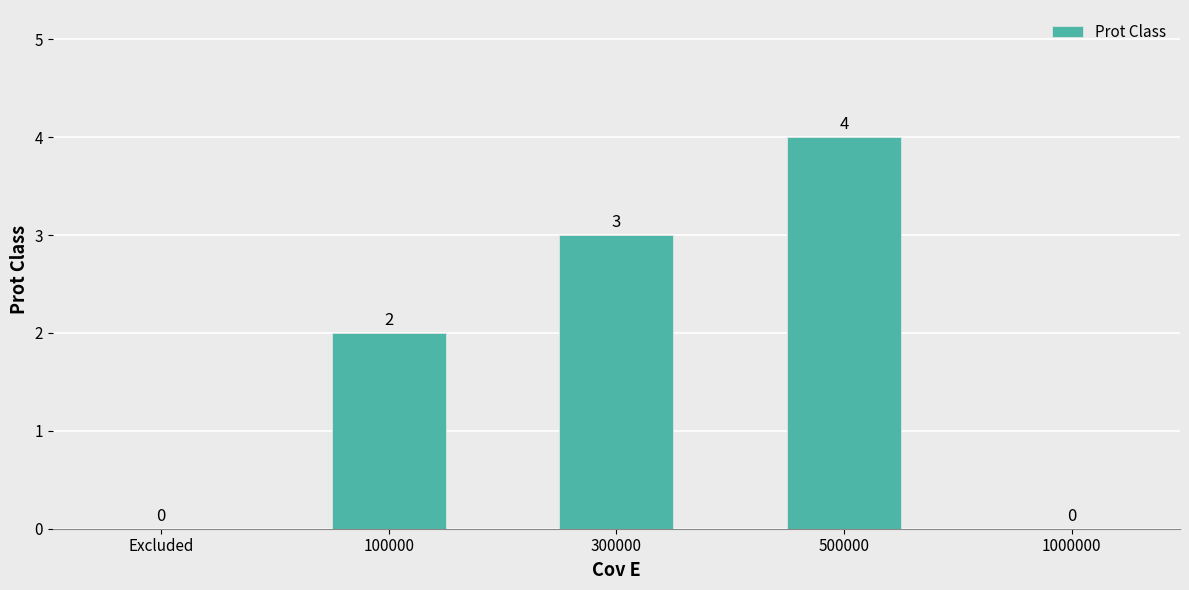

What is the change in value from Excluded to 300000?

+3